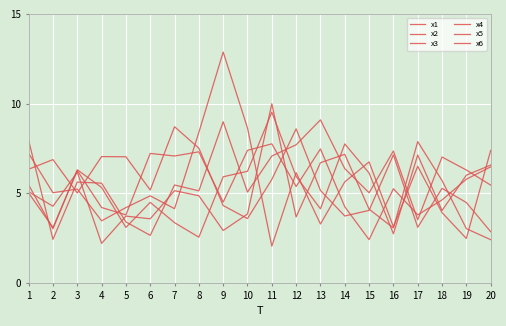

Reading right to left, transcribe all the data shown in this chart.

x1: 20=7.4	19=2.5	18=3.9	17=6.5	16=3.1	15=6.7	14=5.6	13=3.3	12=6.1	11=2.0	10=8.6	9=12.9	8=8.4	7=4.1	6=4.9	5=4.2	4=3.5	3=5.2	2=5.0	1=7.2
x2: 20=6.5	19=5.8	18=4.6	17=3.8	16=5.2	15=2.4	14=4.2	13=7.5	12=5.4	11=7.8	10=7.4	9=4.5	8=7.3	7=7.1	6=7.2	5=3.8	4=4.2	3=6.3	2=3.1	1=5.0
x3: 20=6.6	19=6.0	18=4.0	17=7.1	16=2.7	15=6.1	14=7.7	13=4.1	12=5.9	11=9.5	10=6.2	9=5.9	8=2.5	7=3.4	6=4.5	5=3.1	4=5.3	3=6.3	2=3.0	1=5.5
x4: 20=5.4	19=6.3	18=7.0	17=3.5	16=7.4	15=5.0	14=6.4	13=9.1	12=7.7	11=7.1	10=5.1	9=9.0	8=5.1	7=5.5	6=2.6	5=3.4	4=5.6	3=5.6	2=2.4	1=7.9
x5: 20=2.4	19=3.0	18=5.7	17=7.9	16=3.1	15=4.1	14=7.2	13=6.7	12=3.7	11=10.0	10=3.8	9=2.9	8=4.9	7=5.1	6=3.6	5=3.7	4=2.2	3=6.2	2=4.3	1=5.1
x6: 20=2.9	19=4.5	18=5.3	17=3.1	16=7.1	15=4.0	14=3.7	13=5.2	12=8.6	11=5.8	10=3.6	9=4.3	8=7.5	7=8.7	6=5.2	5=7.0	4=7.0	3=5.0	2=6.9	1=6.3